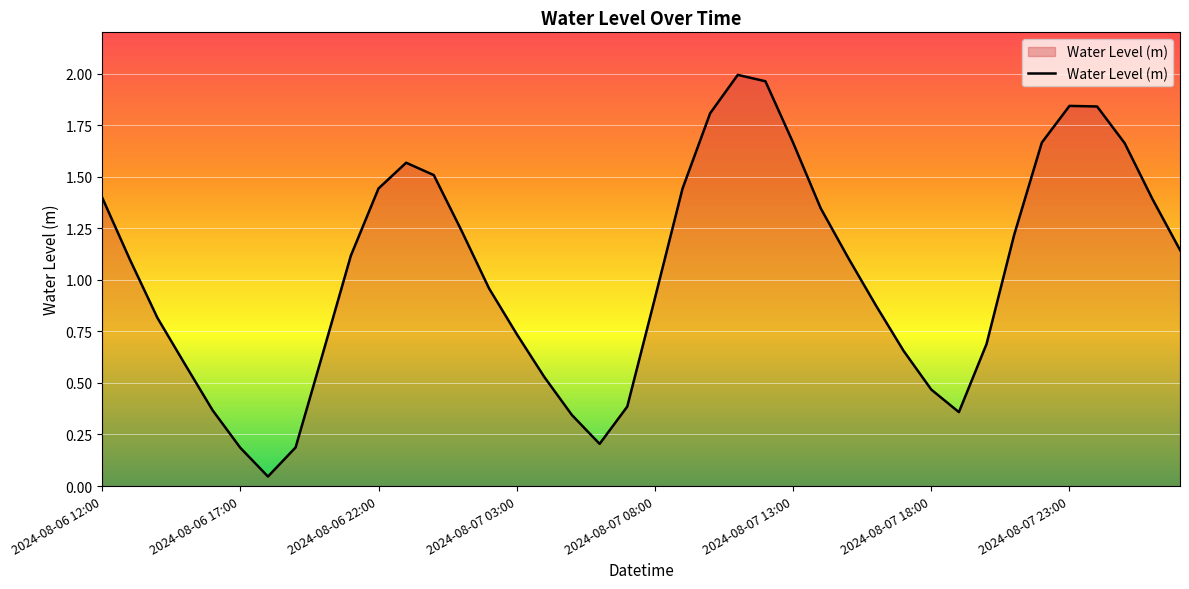

Does the chart display data point markers on the line(s)?

No